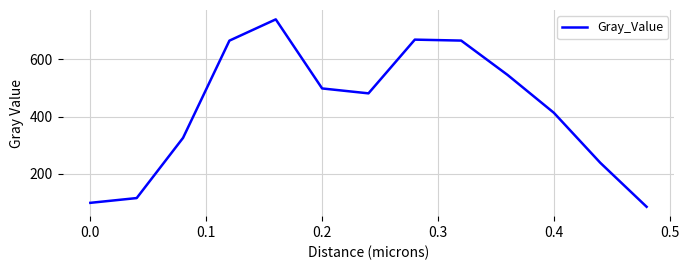

What is the difference between the maximum and minimum values?

656.7